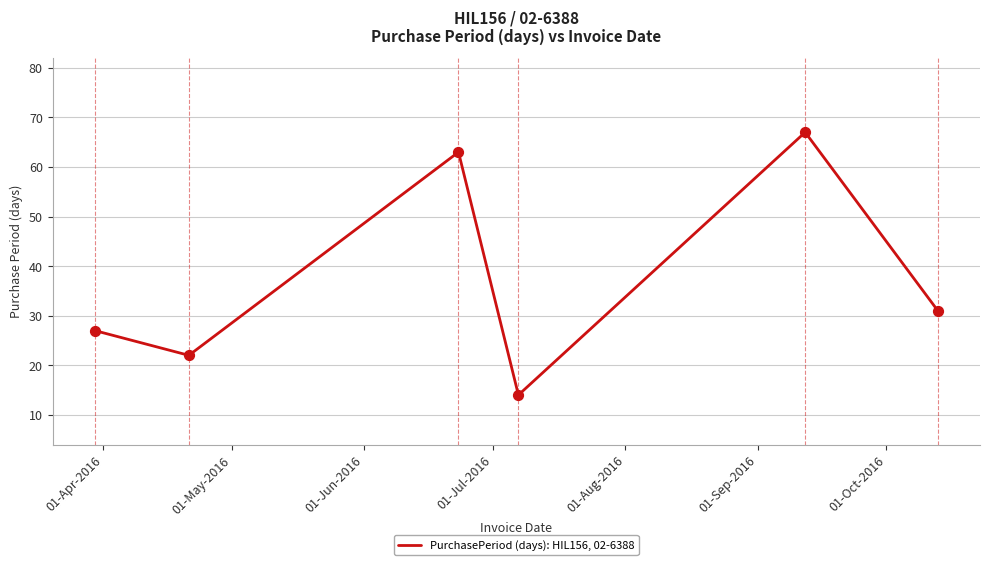

What is the sum of all values?

224